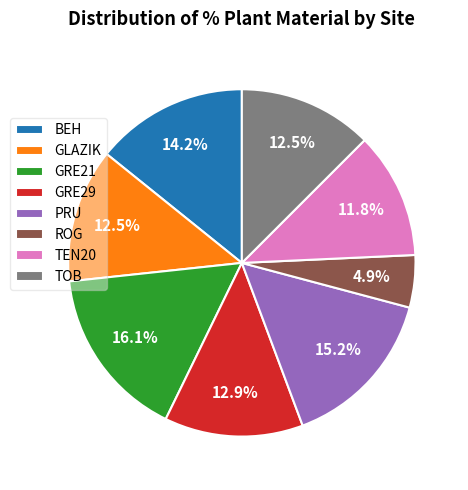

To the nearest percent, what portion does GRE21 represent?

16%